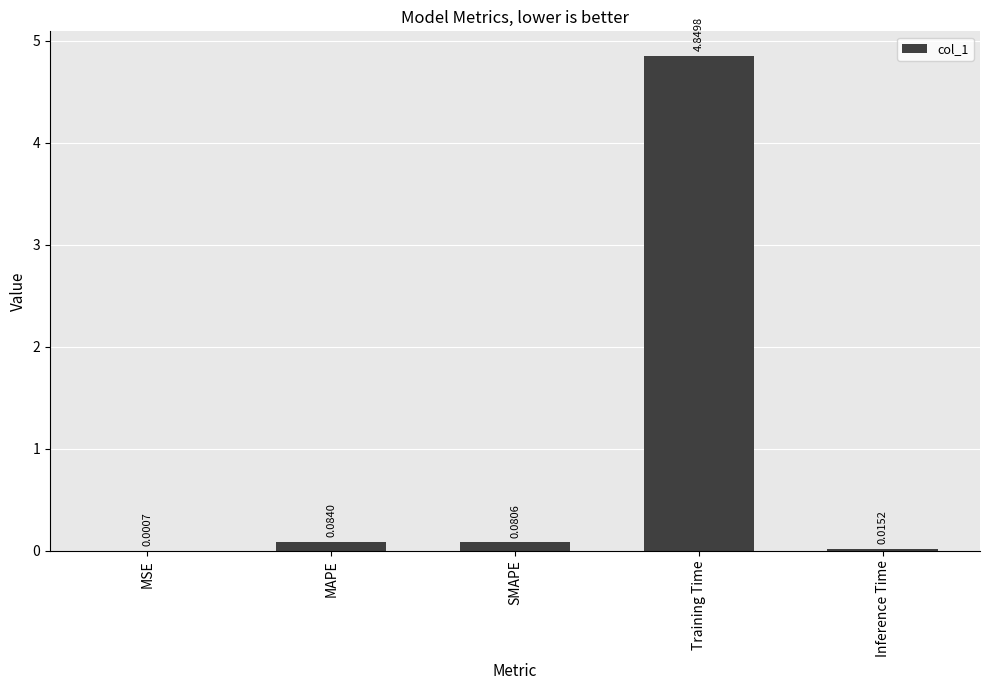

Where is the data nearest to the value 2?

MAPE